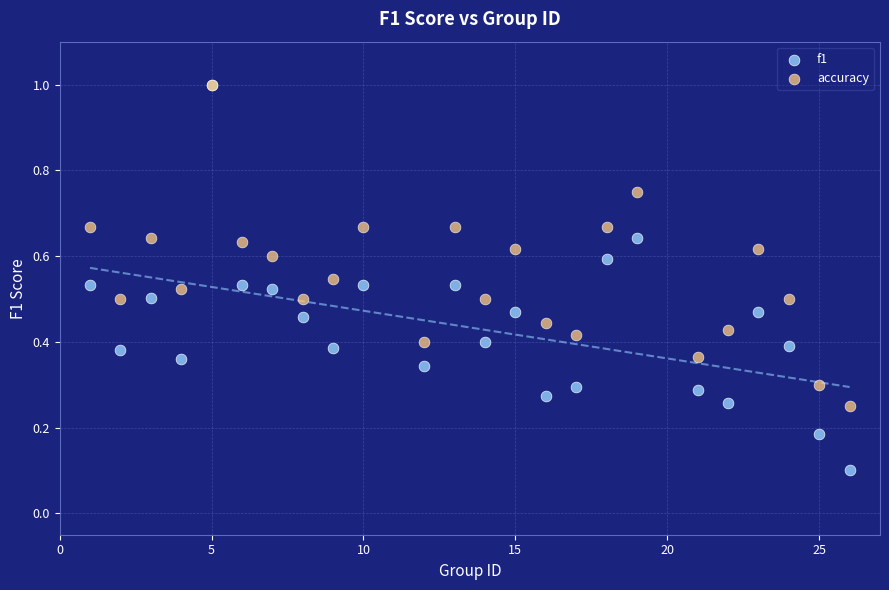

Which series has the largest Y range (max minus min)?

f1